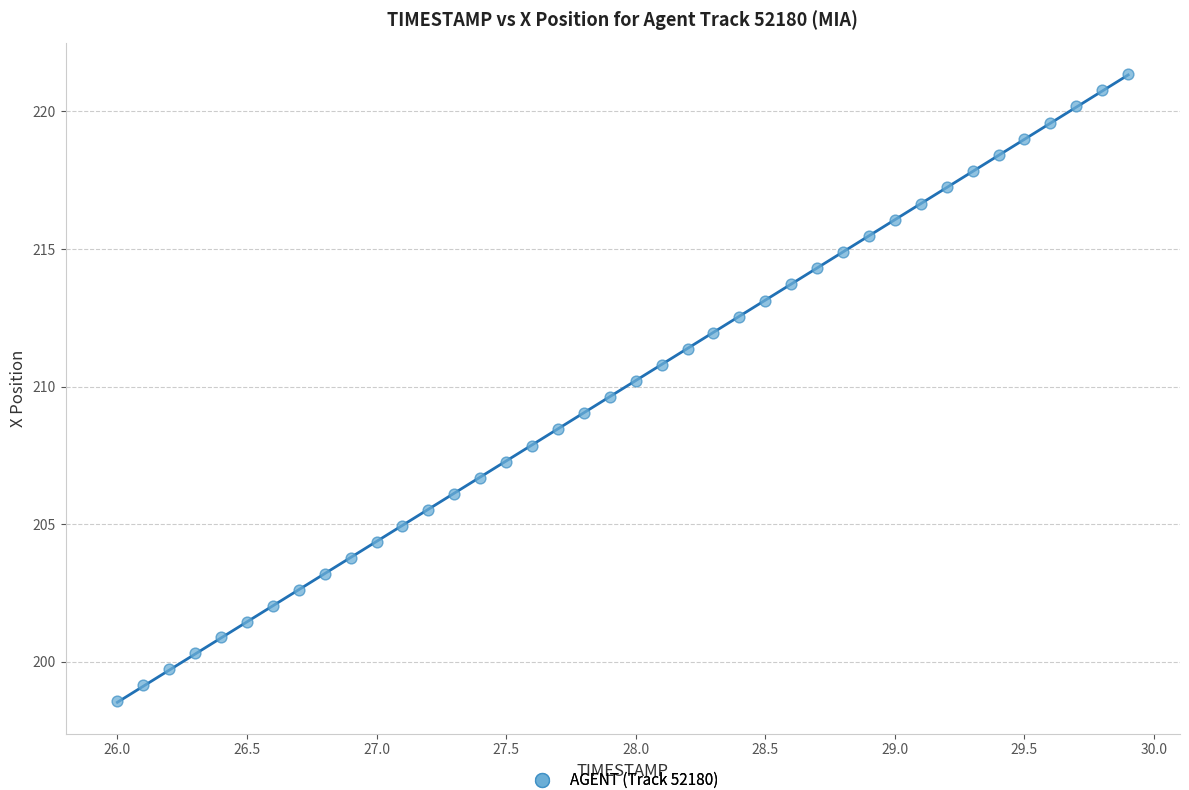

What is the range of Y values (max minus min)?

22.8